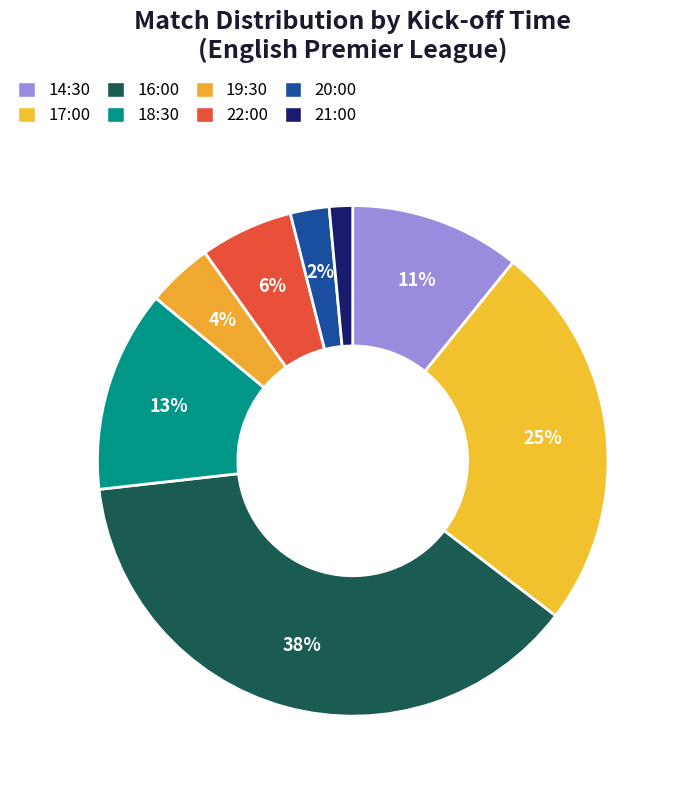

Rank the categories by value from highest to lowest.

16:00, 17:00, 18:30, 14:30, 22:00, 19:30, 20:00, 21:00